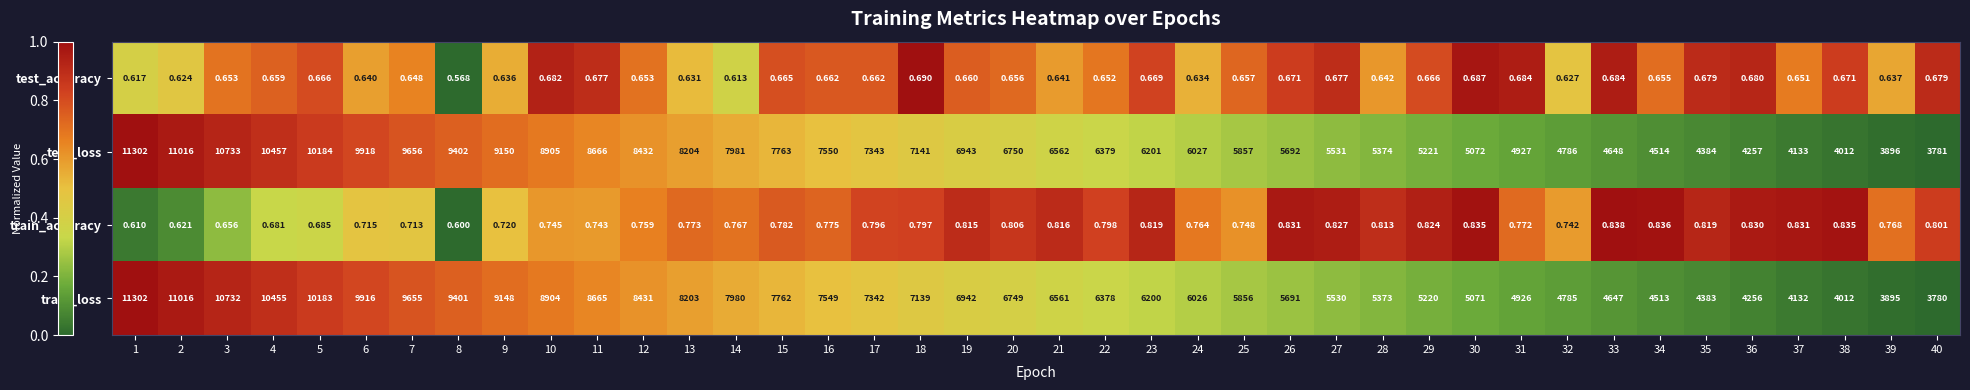

Which series changed the most between 1 and 9?

train_loss